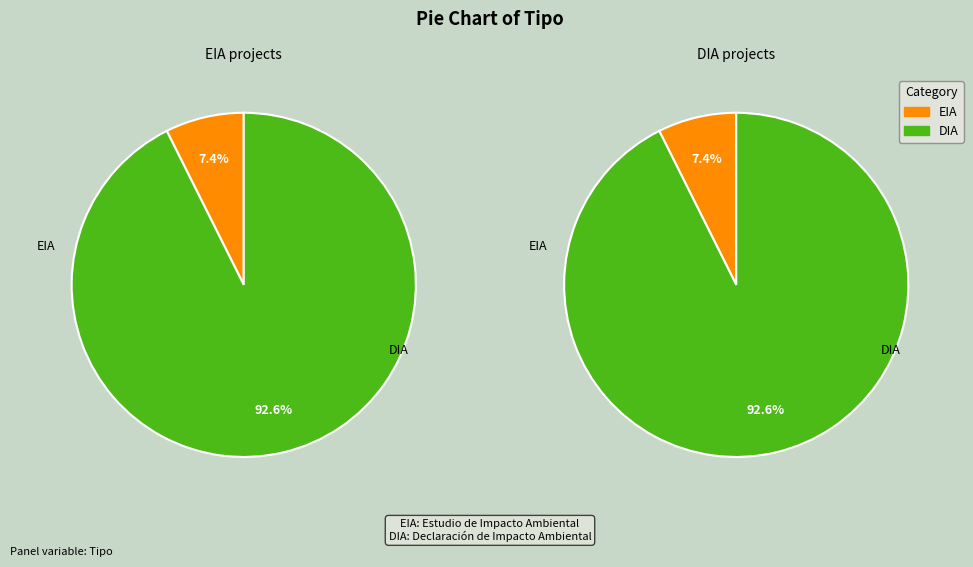

What is the change in value from EIA to DIA?

+127